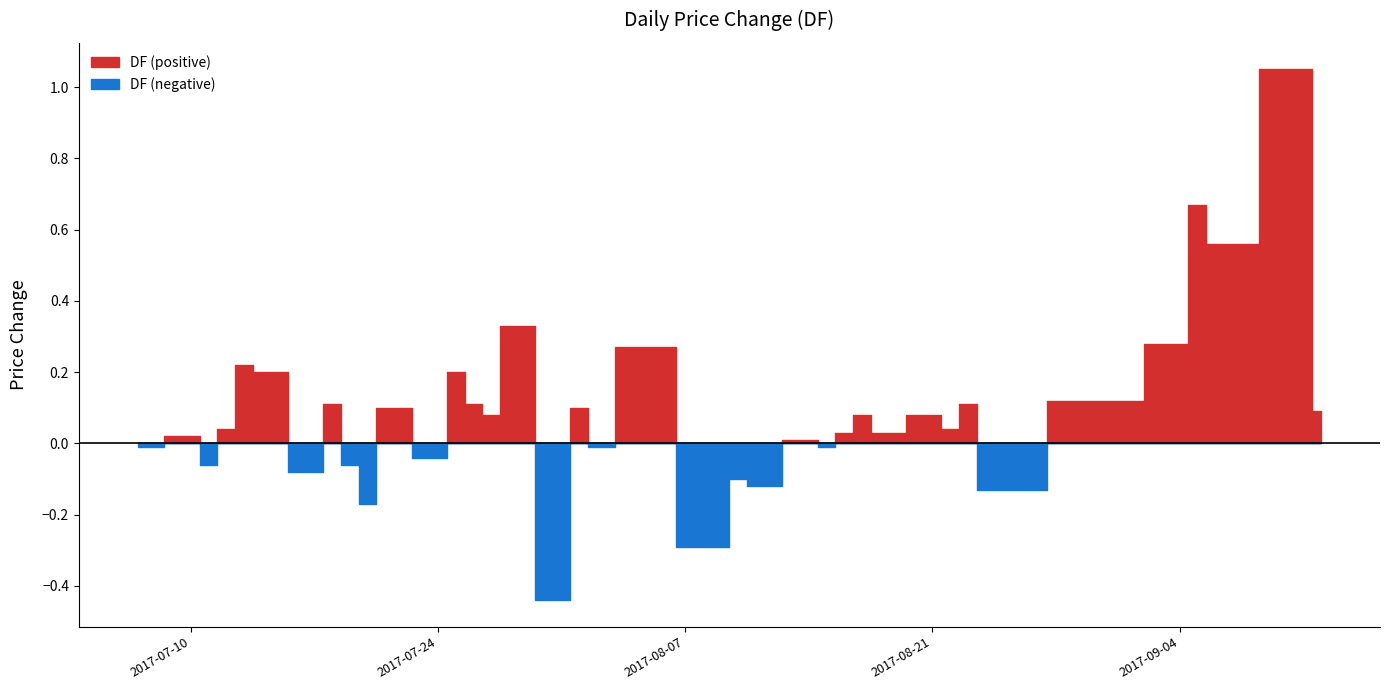

Is it true that the value at 2017-07-24 is -0.1?

False